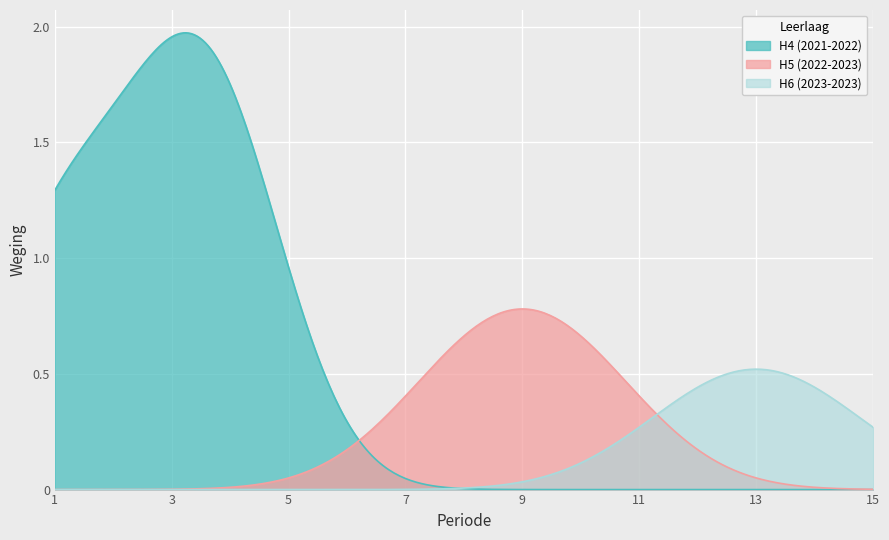

True or false: H5 (2022-2023) has more than 2 interior local peaks.

False